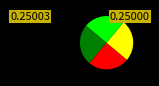

Is there a majority slice in this chart?

No